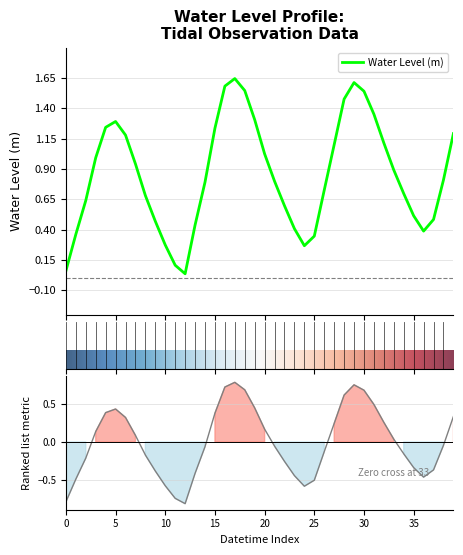

What is the change in value from 2025-09-25 23:00 to 2025-09-26 12:00?

-0.1